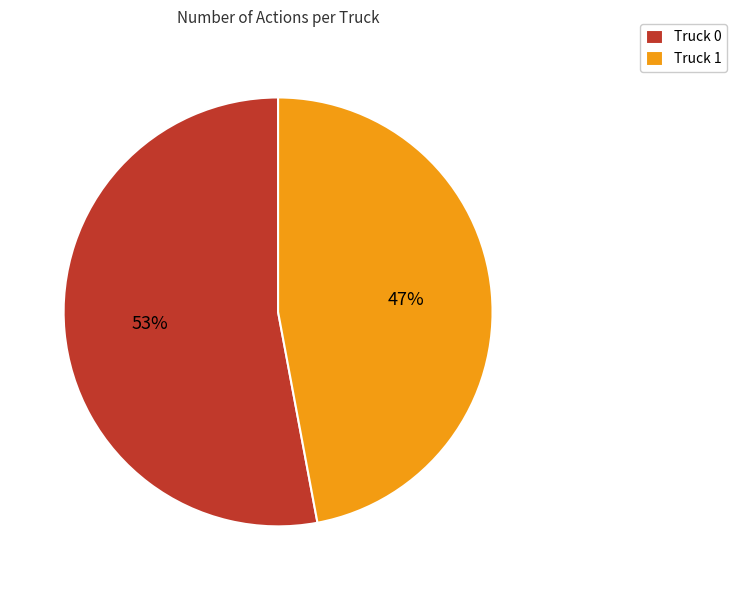

What percentage is the Truck 0 slice, to the nearest percent?

53%